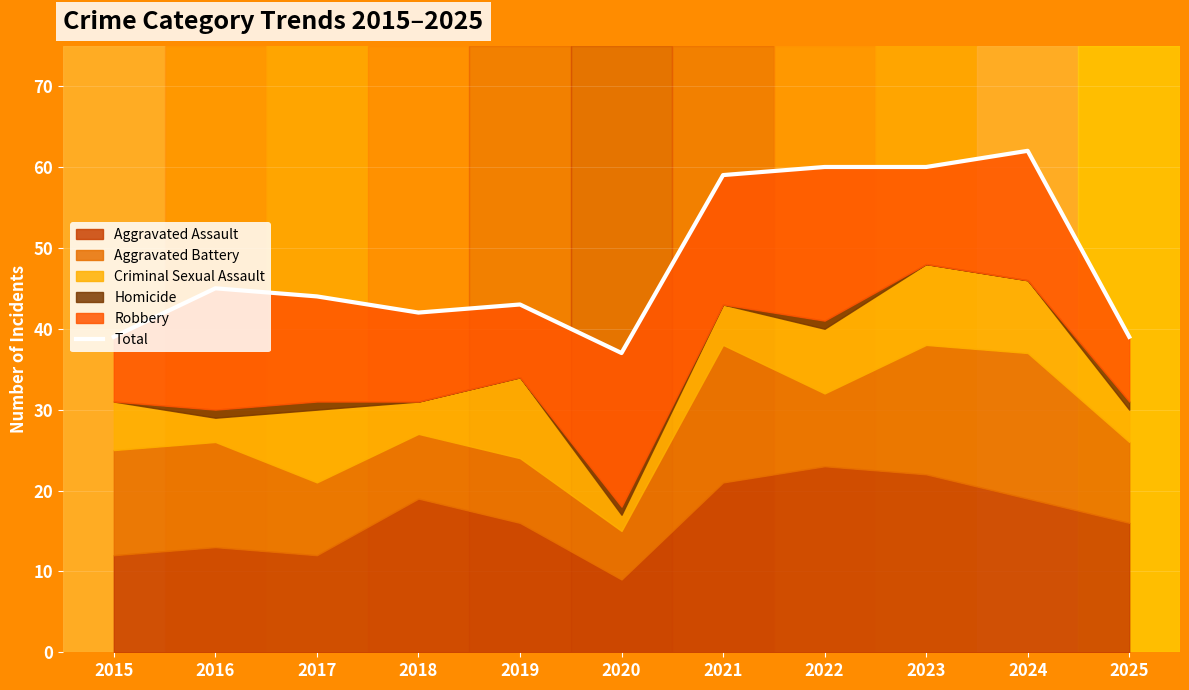

How many interior local valleys (lower than both neighbors) does the data have?

2